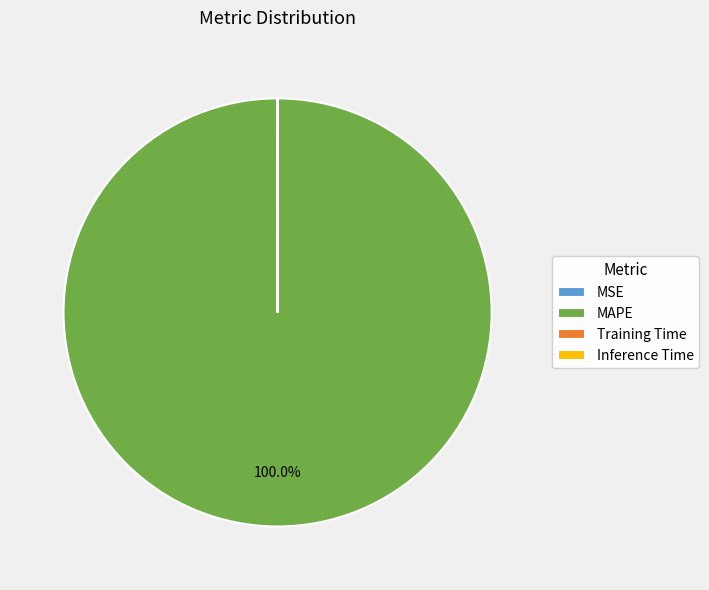

Does MAPE represent more than half of the total?

Yes